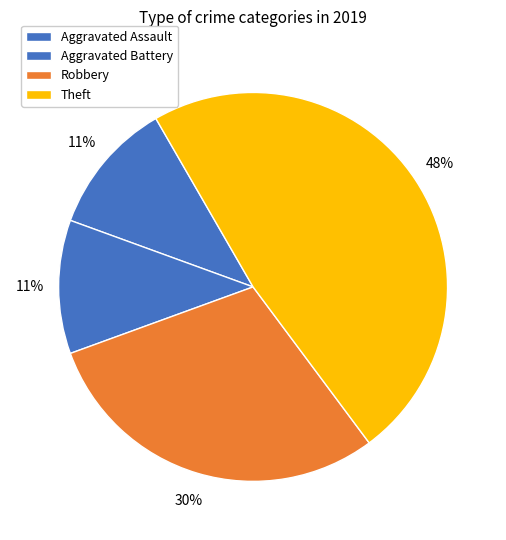

Which slice is the smallest?

Aggravated Assault